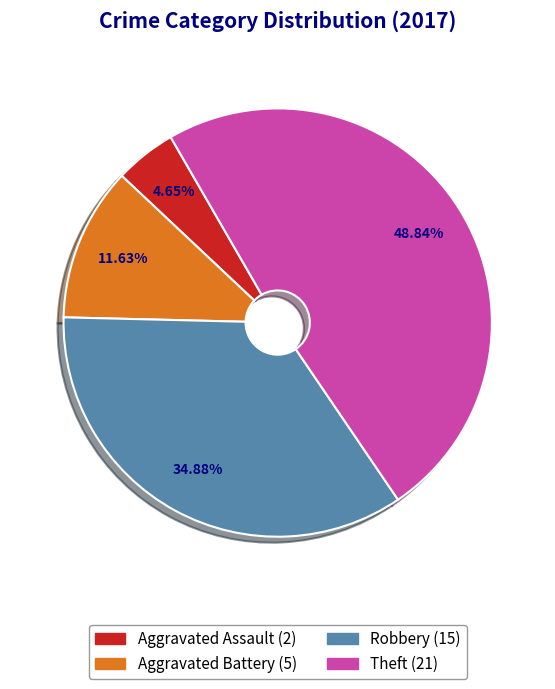

Which category has the biggest portion of the pie?

Theft